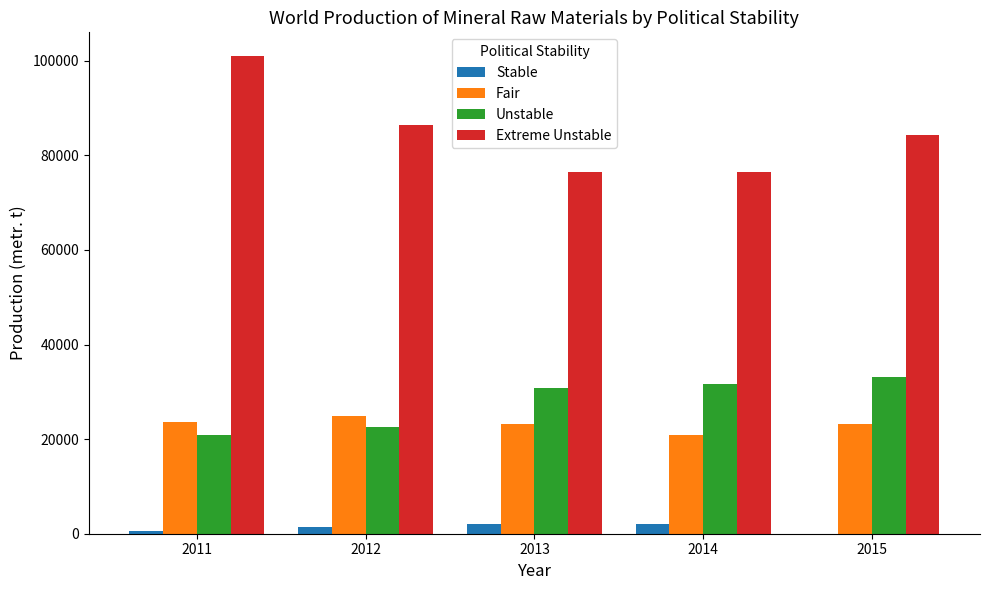

What is the sum of the Stable values at 2013 and 2011?

2541